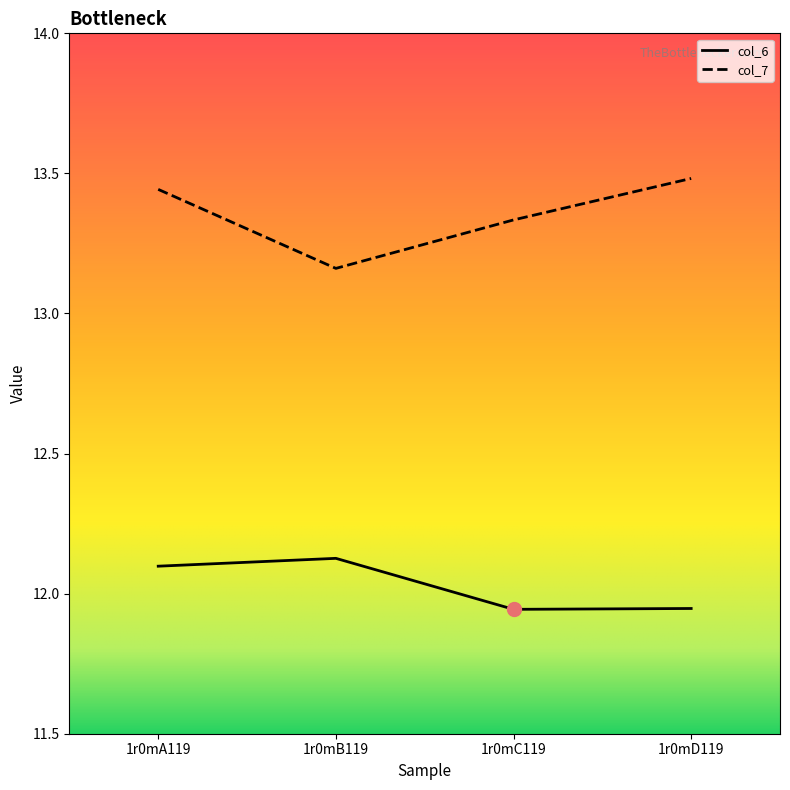

What is the difference between the highest and lowest values at 1r0mA119?

1.3